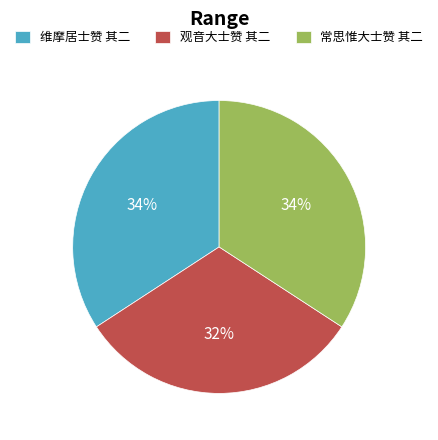

The 维摩居士赞 其二 slice represents 48% of the pie. True or false?

False